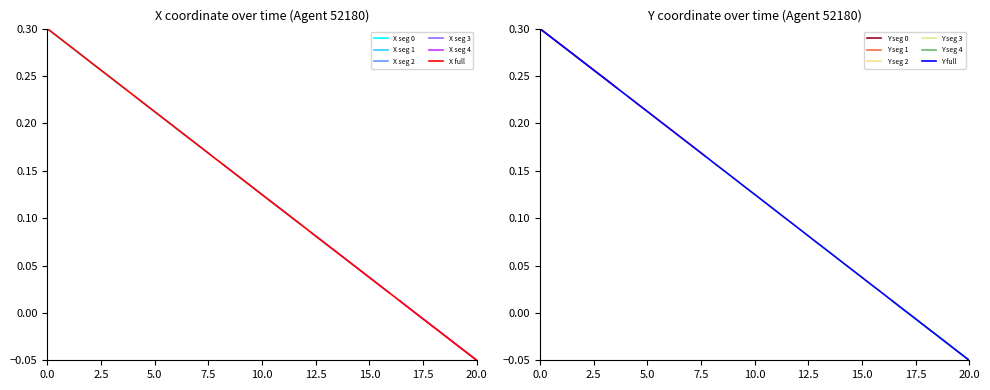

At which label does X full reach its minimum?

20.0